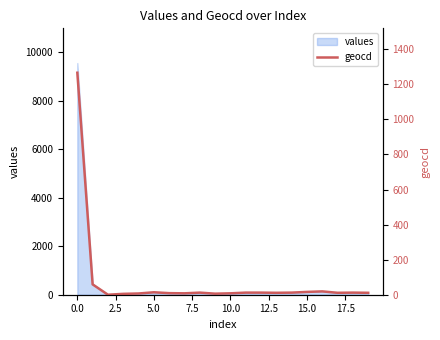

The value at 17.5 is 22. True or false?

False